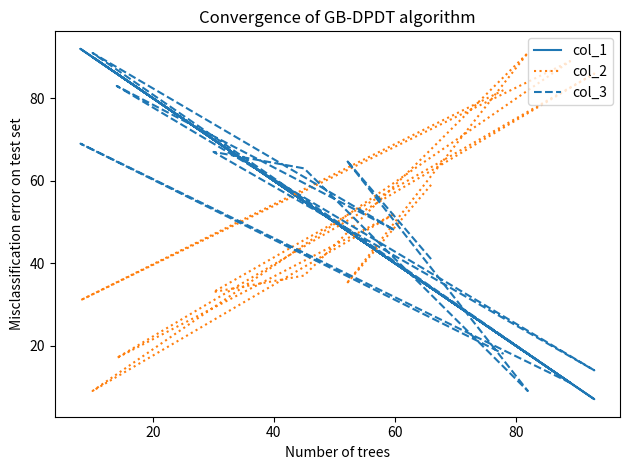

The col_3 series shows 3 at 9. True or false?

False